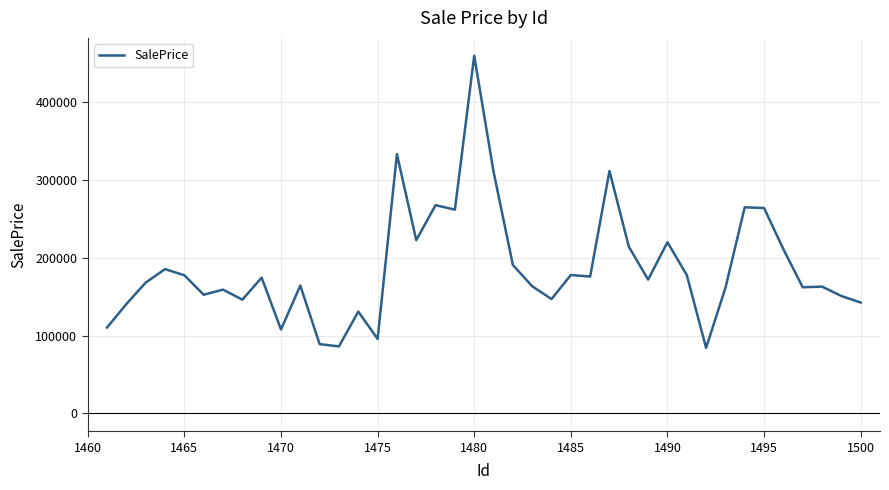

What is the difference between the maximum and minimum values?

375137.7